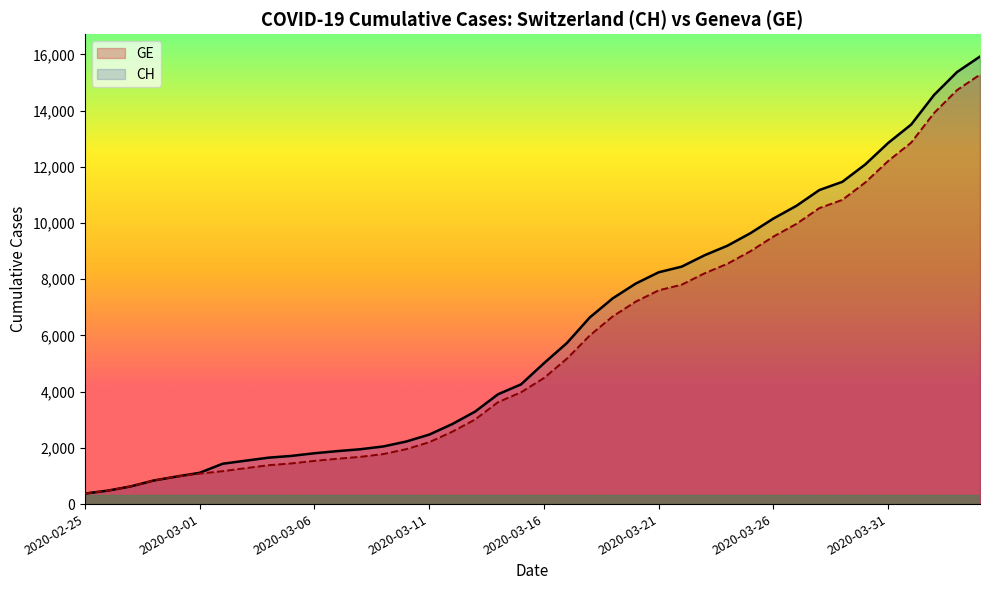

What is the maximum value shown in the chart?

15926